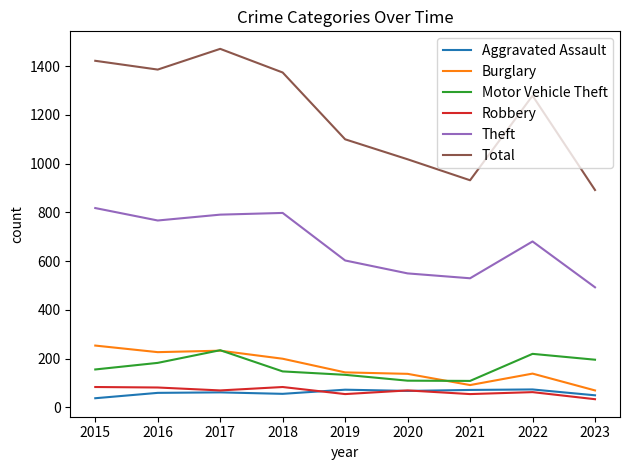

True or false: Theft and Total intersect in this chart.

False